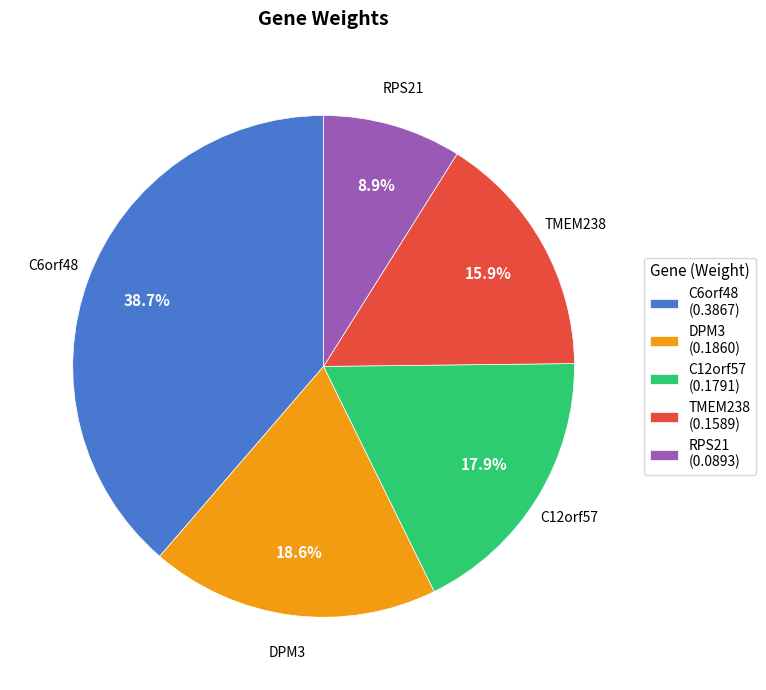

Which category has the biggest portion of the pie?

C6orf48